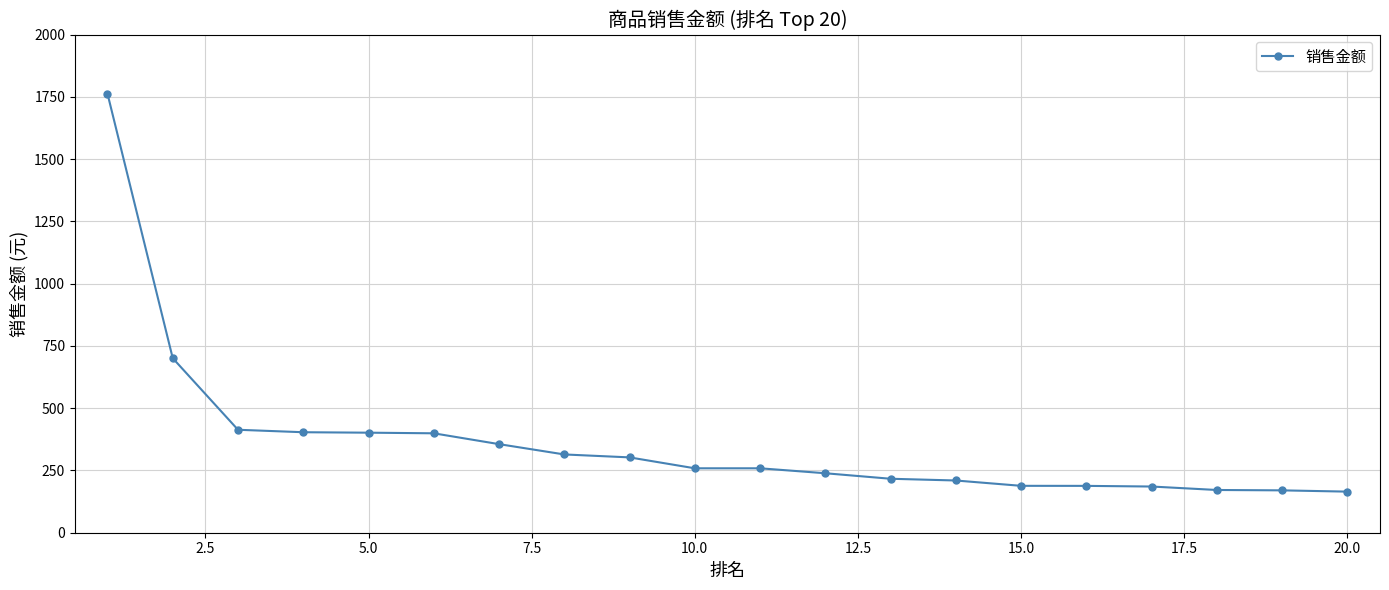

What is the maximum value shown in the chart?

1762.9